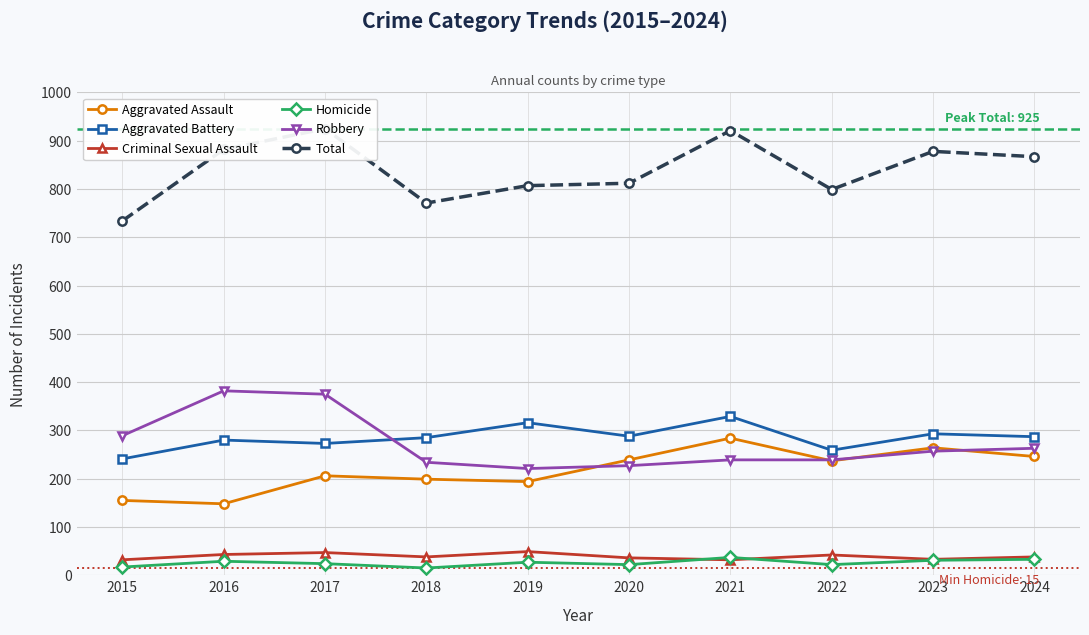

True or false: Aggravated Battery and Total cross at least once.

False